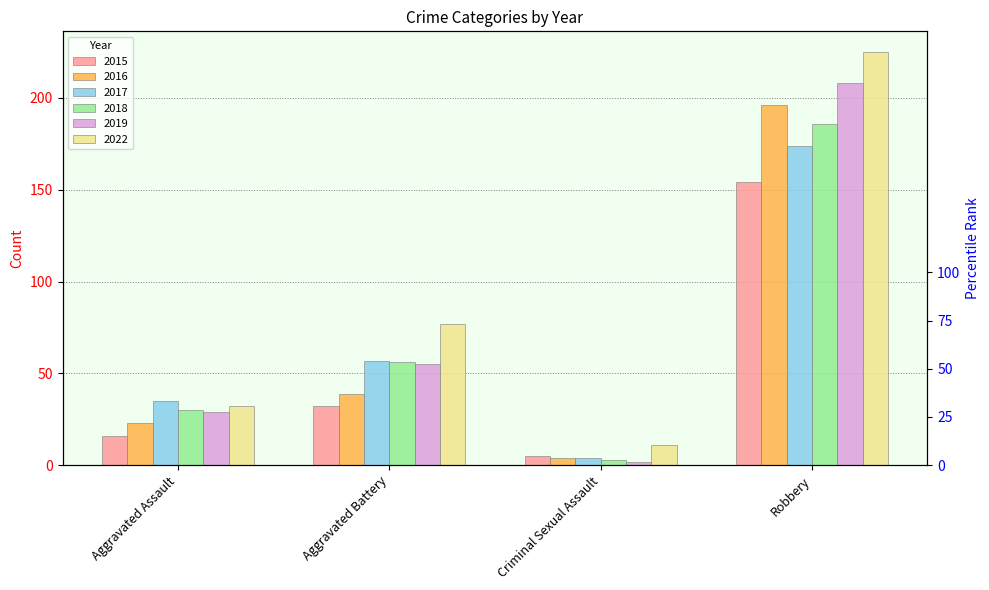

What is the maximum value shown in the chart?

225